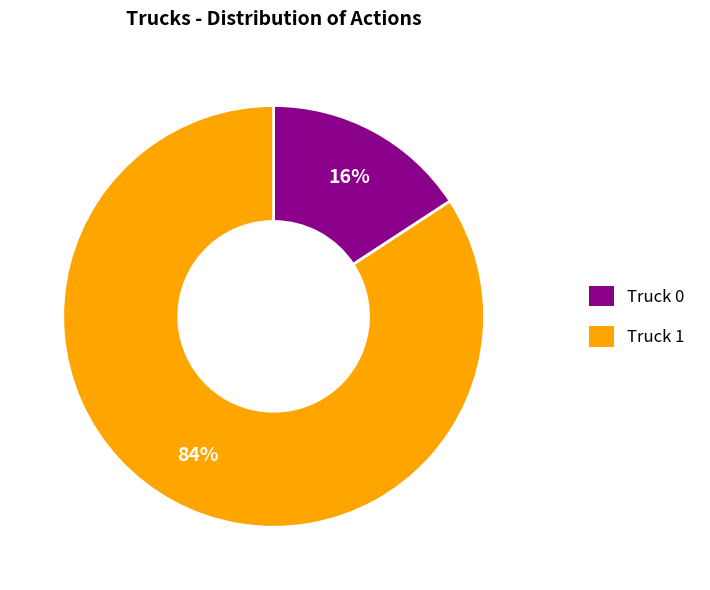

To the nearest percent, what is the difference between the largest and smallest slice percentages?

68%